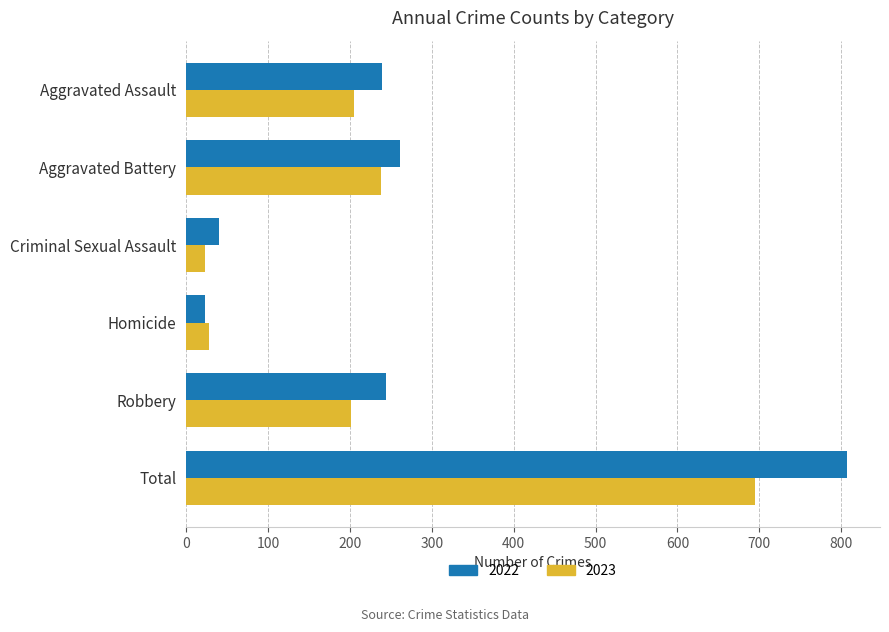

What is the total value across all series at Homicide?

51